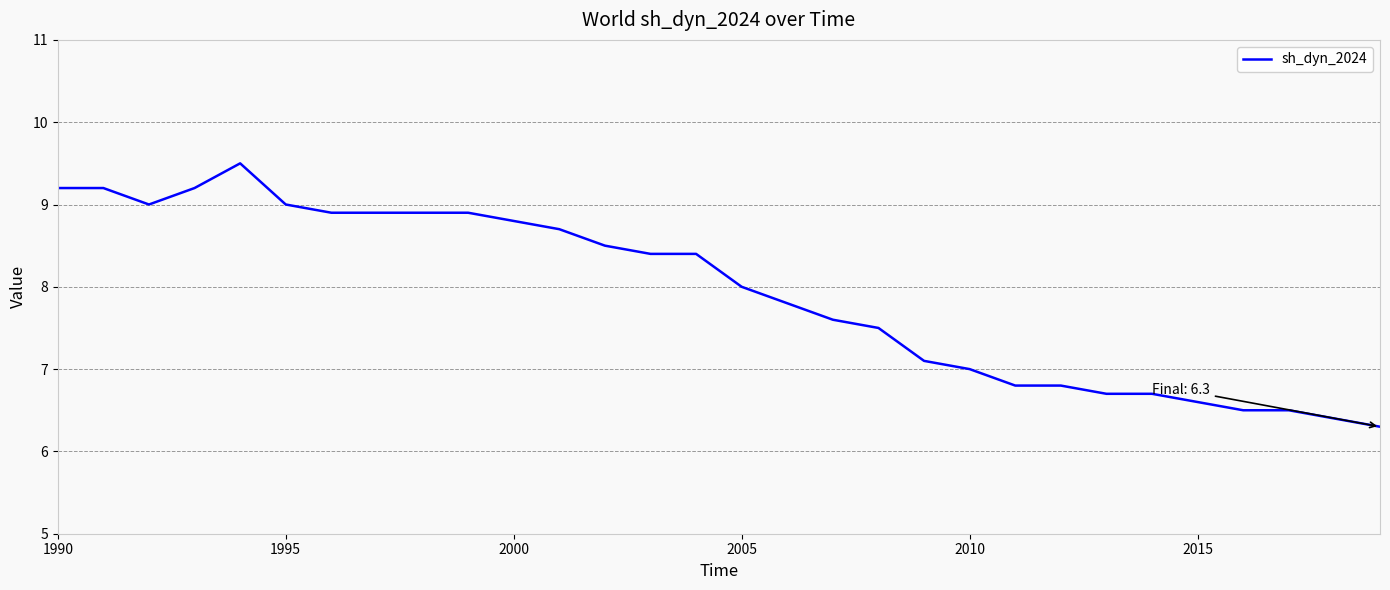

Reading left to right, extract all data points from this chart.

9.2	9.2	9.0	9.2	9.5	9.0	8.9	8.9	8.9	8.9	8.8	8.7	8.5	8.4	8.4	8.0	7.8	7.6	7.5	7.1	7.0	6.8	6.8	6.7	6.7	6.6	6.5	6.5	6.4	6.3